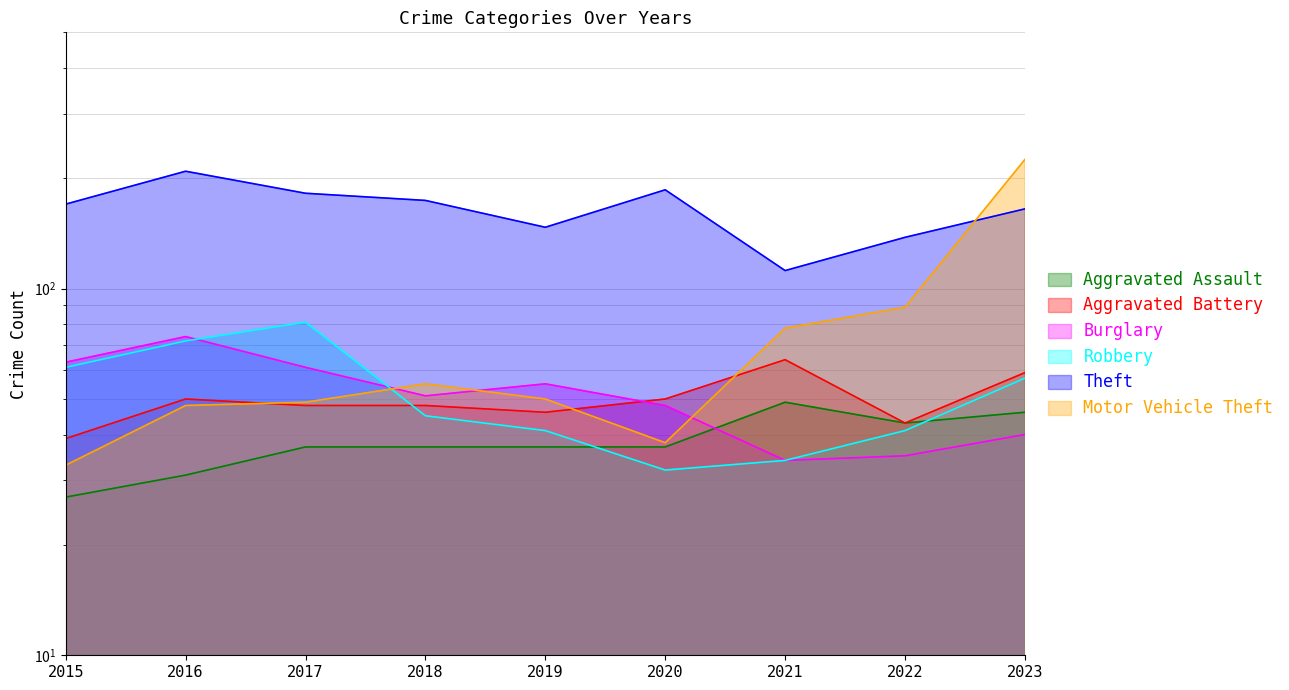

Where is the first local maximum for Aggravated Assault?

2021